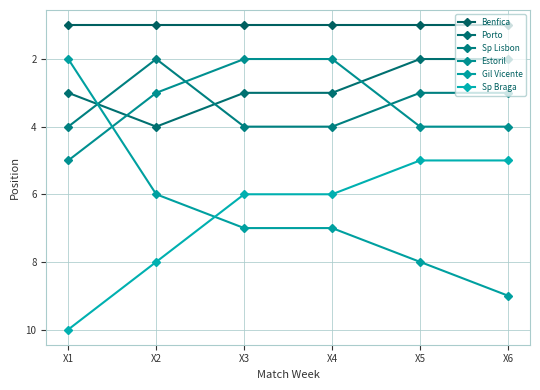

At X6, list the series in order from largest to smallest.

Gil Vicente, Sp Braga, Estoril, Sp Lisbon, Porto, Benfica